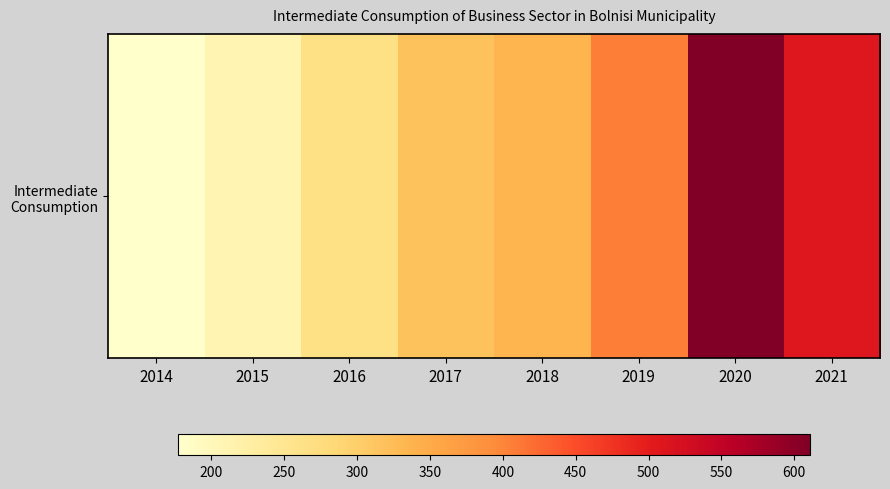

What is the average value?

354.2